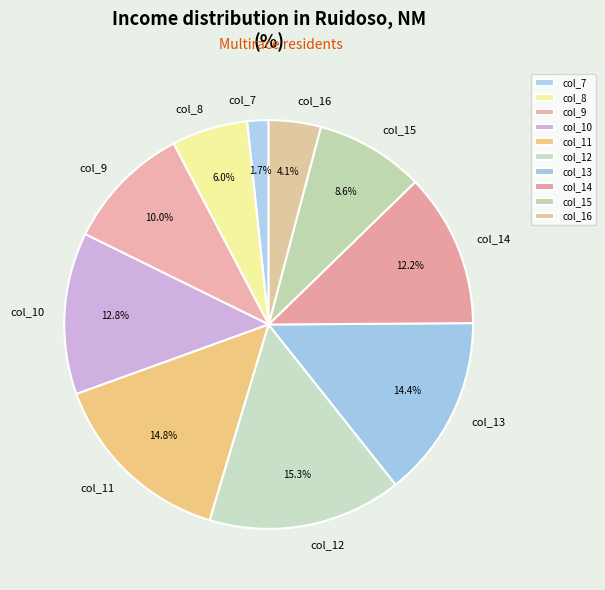

Which slice is the smallest?

col_7